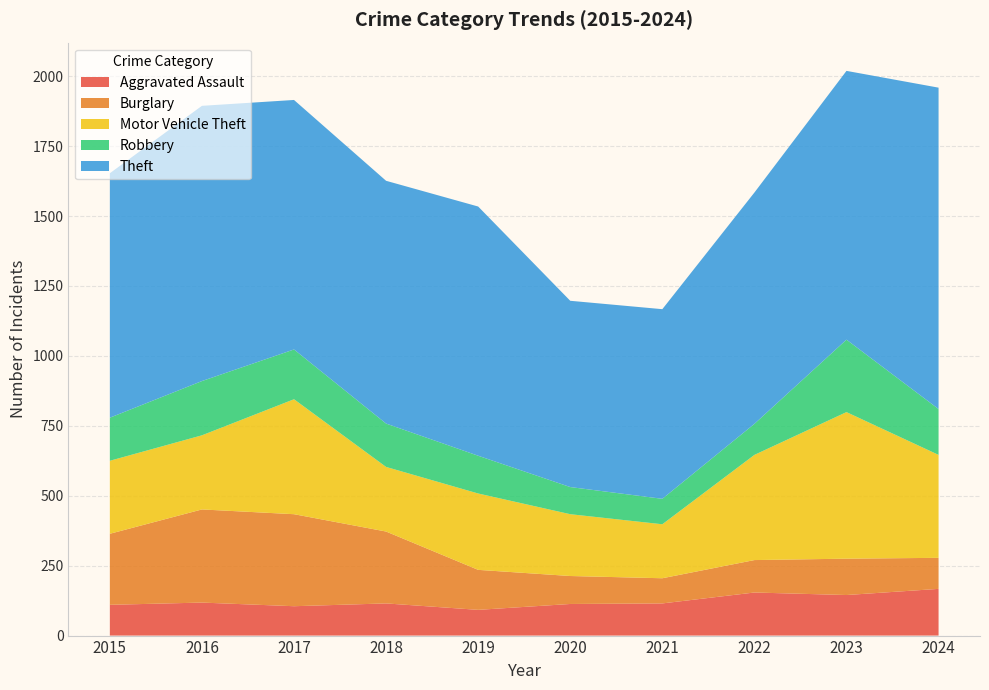

Reading left to right, transcribe all the data shown in this chart.

Aggravated Assault: 2015=110	2016=118	2017=105	2018=115	2019=92	2020=113	2021=115	2022=154	2023=145	2024=167
Burglary: 2015=254	2016=333	2017=329	2018=257	2019=143	2020=100	2021=90	2022=116	2023=130	2024=111
Motor Vehicle Theft: 2015=261	2016=265	2017=411	2018=231	2019=273	2020=221	2021=193	2022=376	2023=524	2024=368
Robbery: 2015=154	2016=194	2017=178	2018=155	2019=135	2020=97	2021=91	2022=111	2023=259	2024=164
Theft: 2015=874	2016=984	2017=892	2018=868	2019=891	2020=666	2021=678	2022=827	2023=961	2024=1149